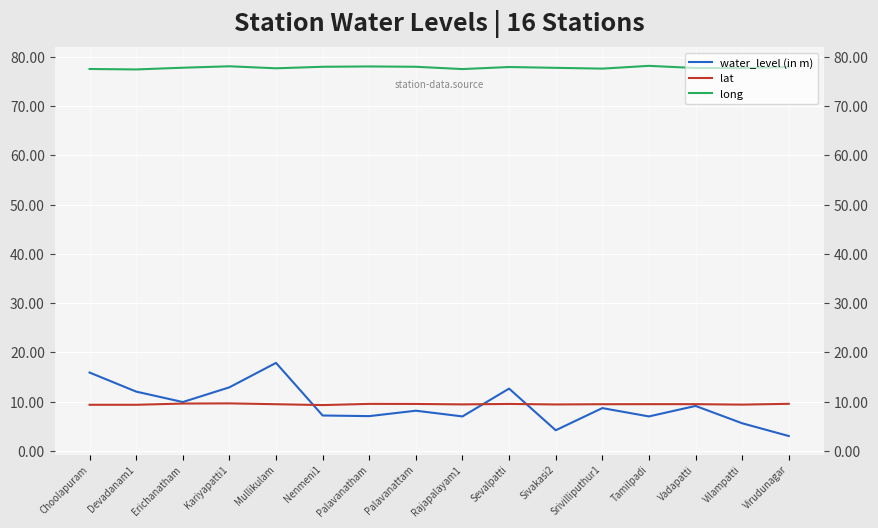

Rank the series at Rajapalayam1 from lowest to highest value.

water_level (in m), lat, long